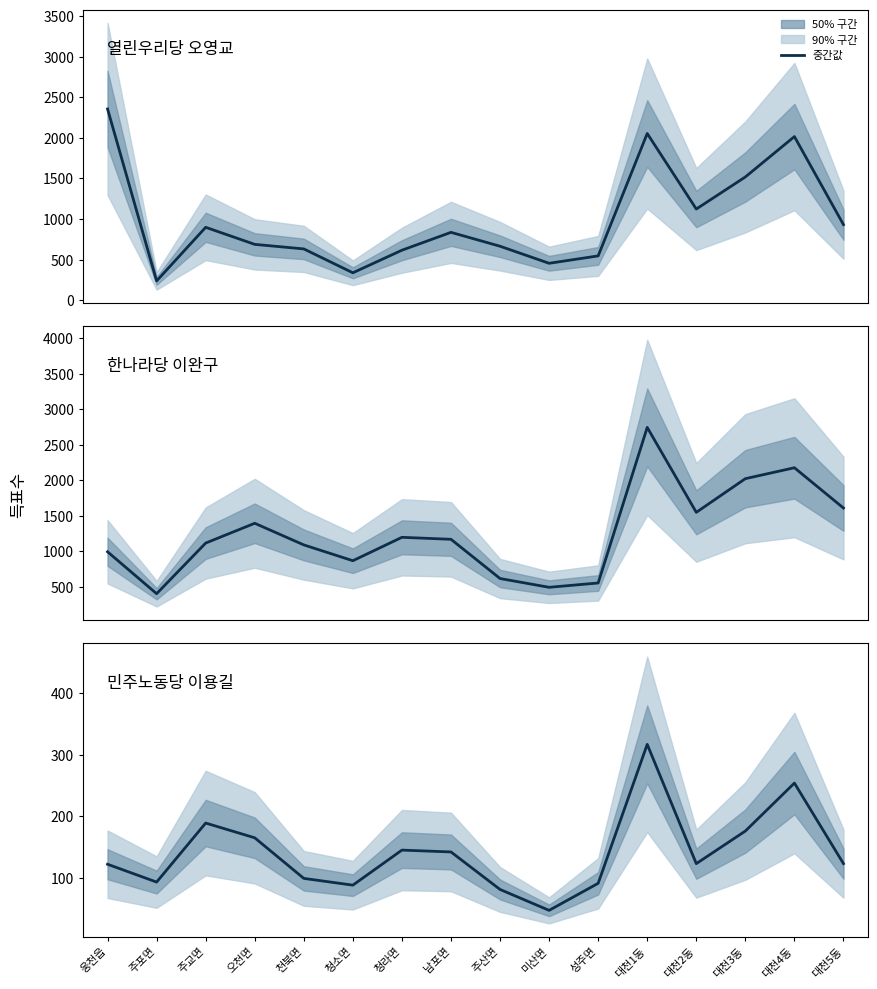

Between which two adjacent categories do 한나라당 이완구 and 열린우리당 오영교 first intersect?

웅천읍 and 주포면